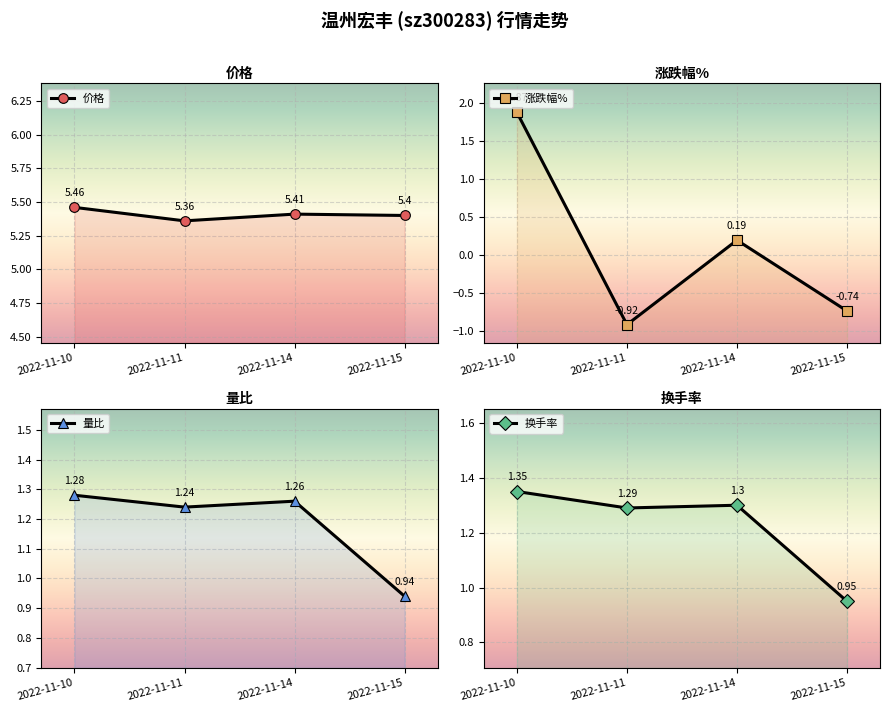

What is the sum of the 涨跌幅% values at 2022-11-14 and 2022-11-11?

-0.7